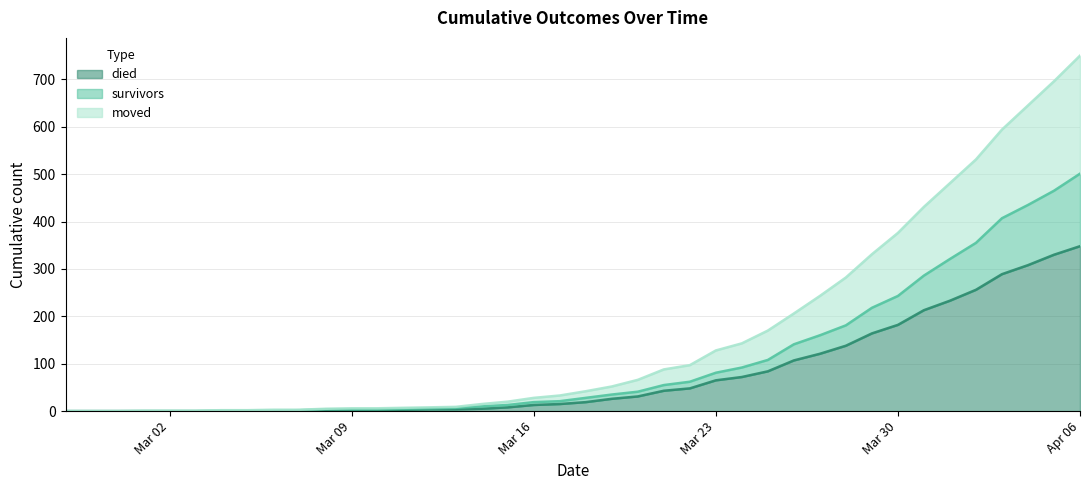

Which series has the largest total across all categories?

moved